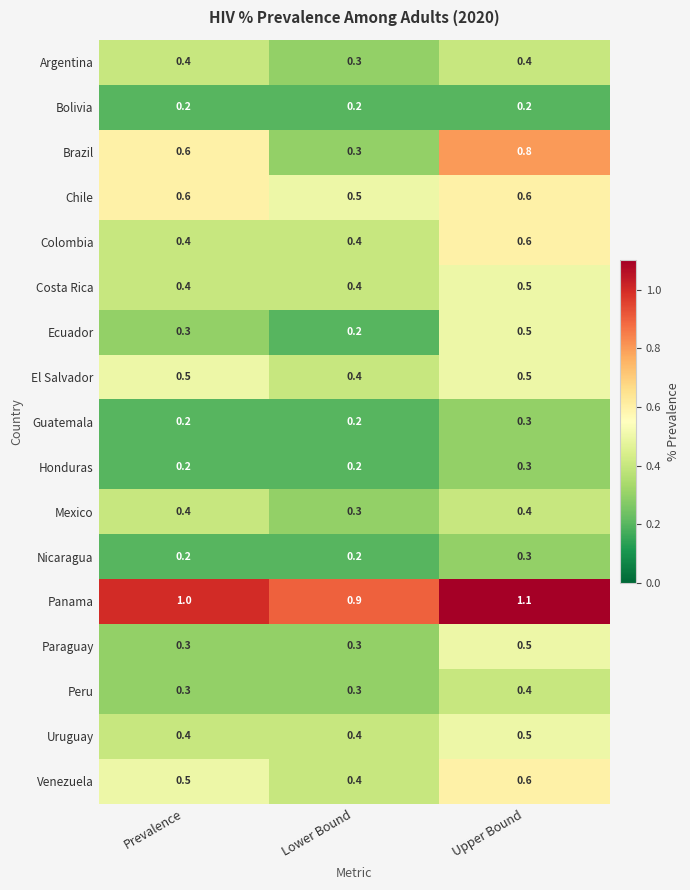

What is the approximate value of Costa Rica at Prevalence?

0.4